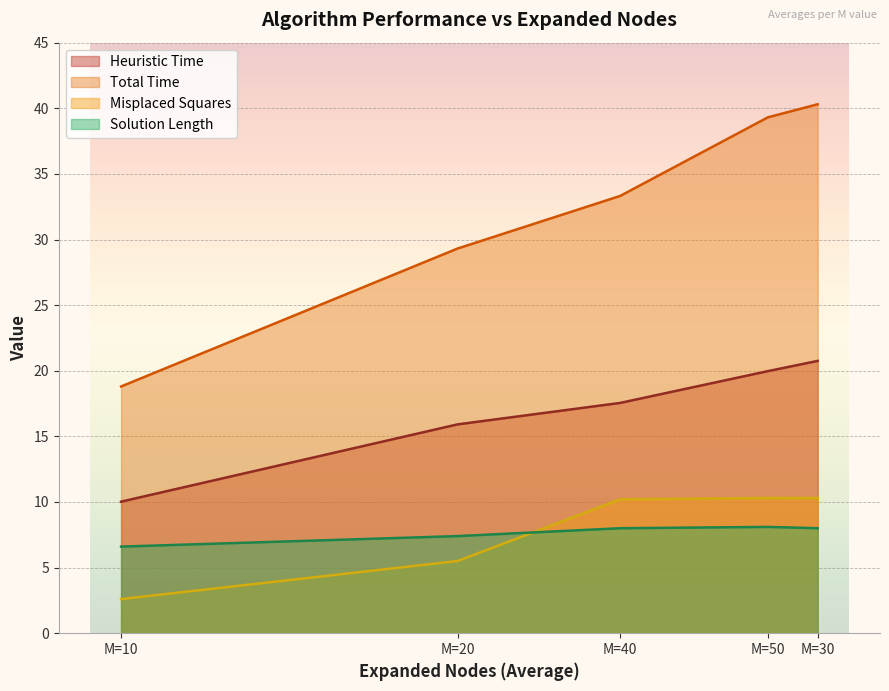

Which series has the largest range (max minus min)?

Total Time